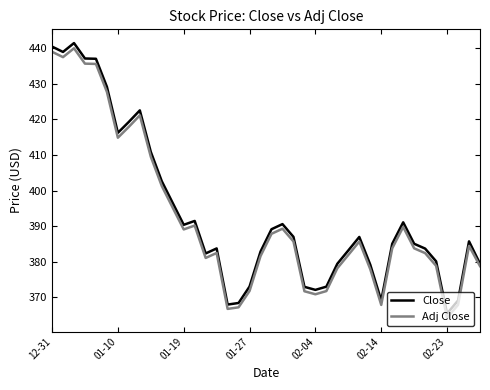

Which series has the widest spread of values?

Close